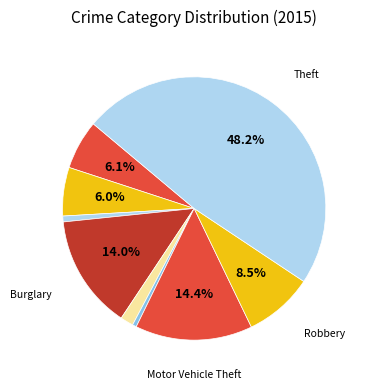

How many slices are in this pie chart?

9